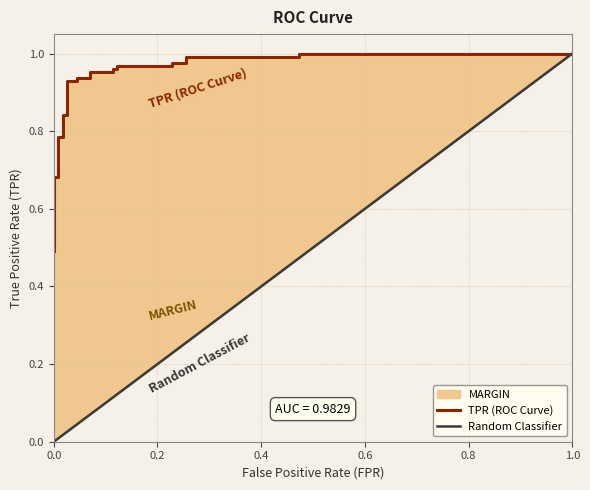

What position from the right is 0.0?

27